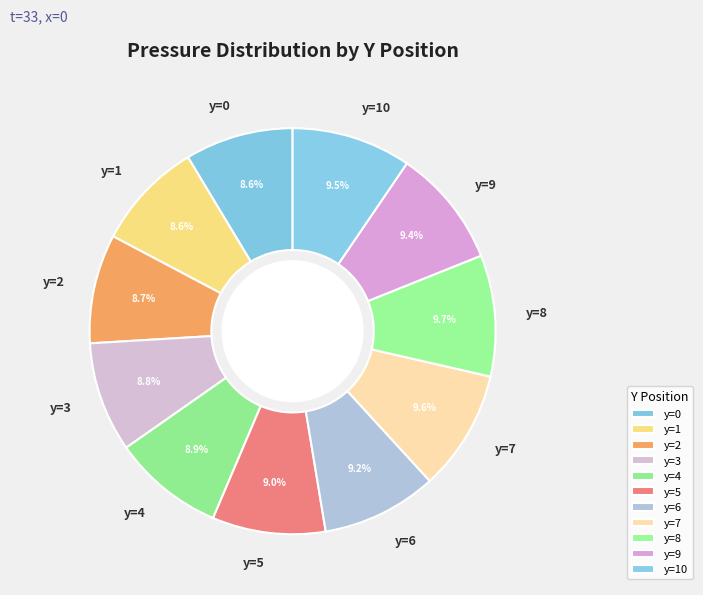

Does any single category account for the majority?

No